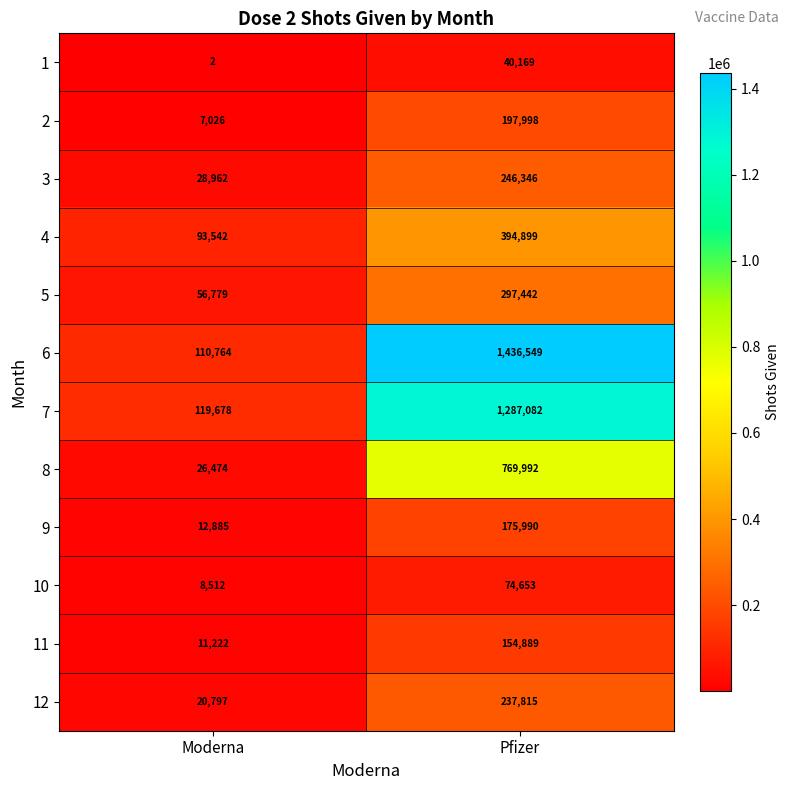

Between Moderna and Pfizer, which series saw the biggest shift?

6